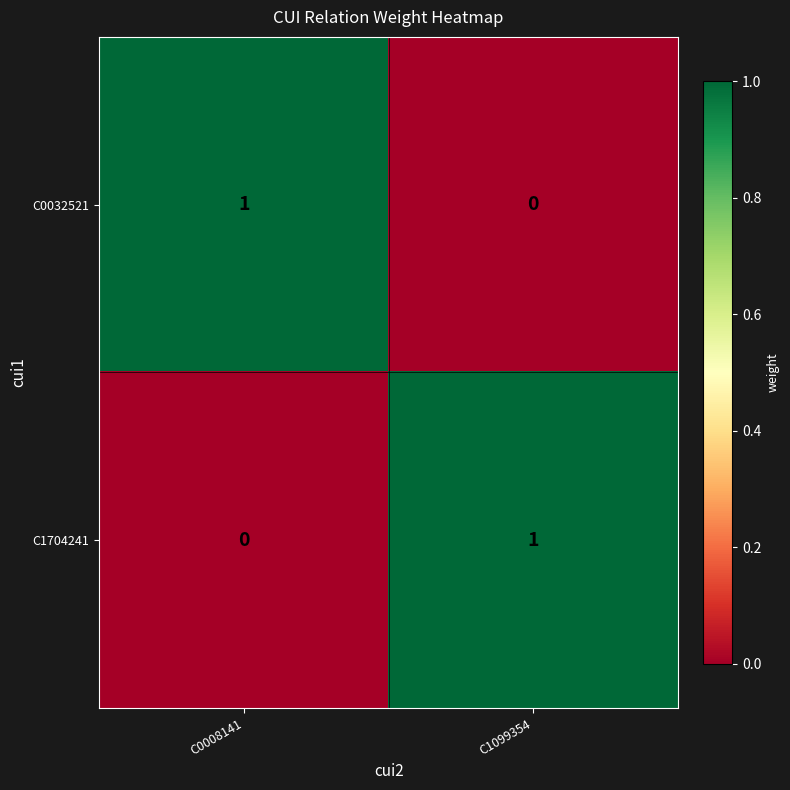

Is the value of C1704241 at C0008141 greater than the value of C0032521 at C0008141?

No